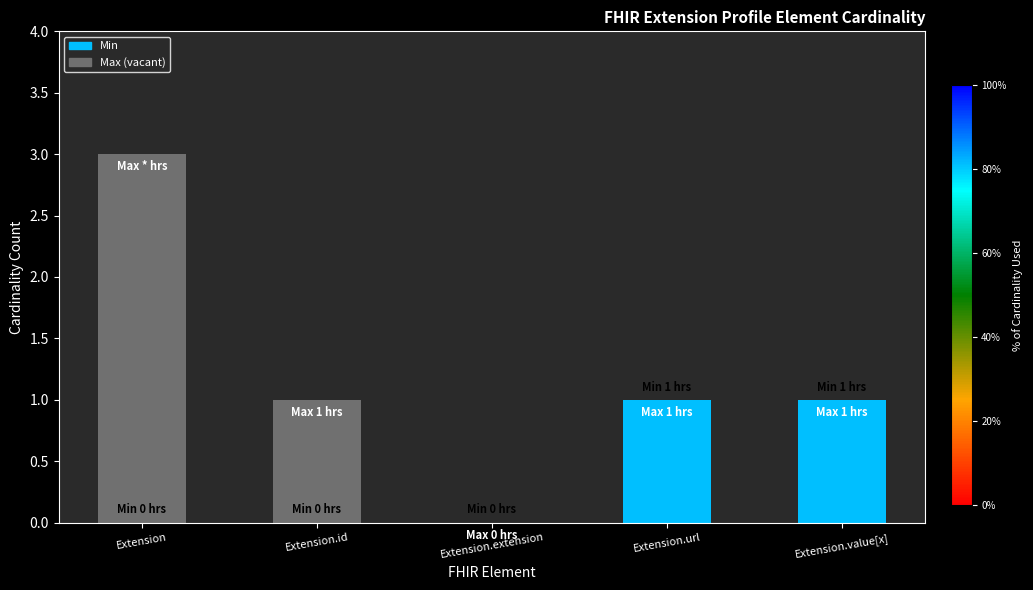

What are all the series names shown in the legend?

Min, Max (vacant)